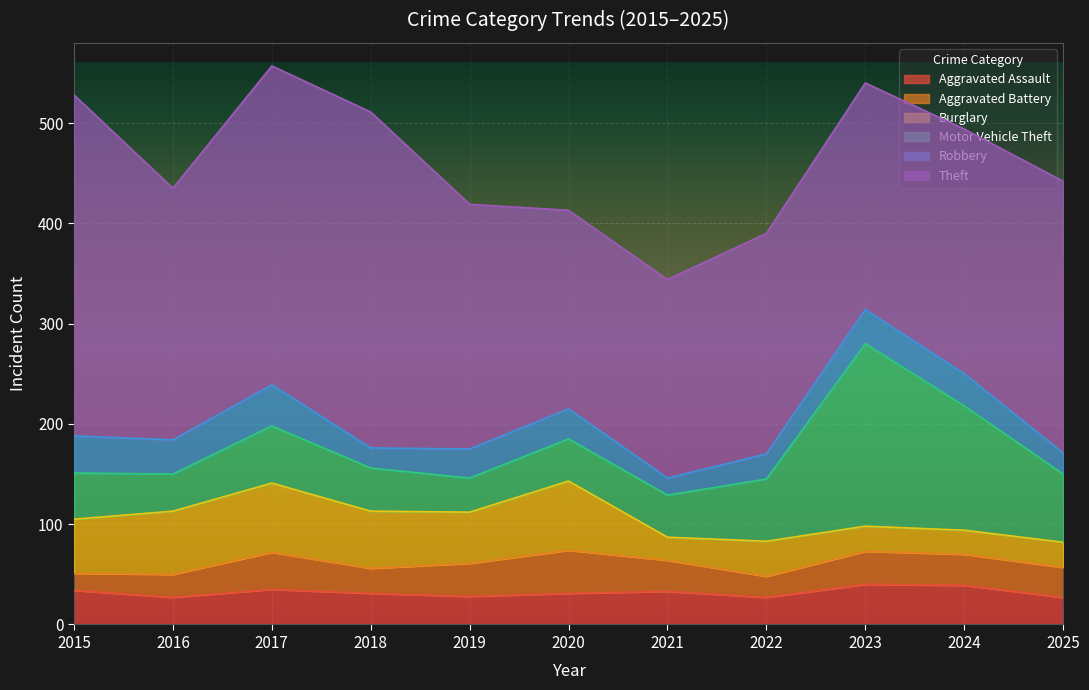

What is the average value of the Theft series?

259